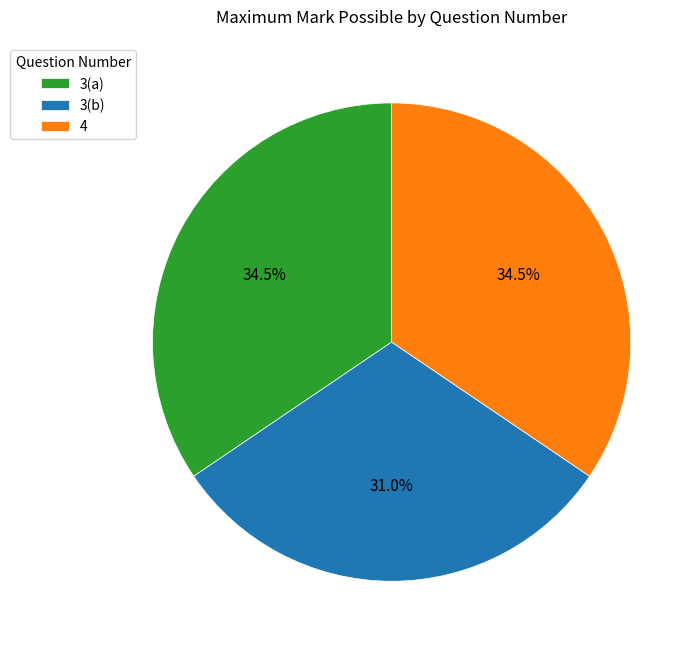

What is the smallest slice in the pie chart?

3(b)